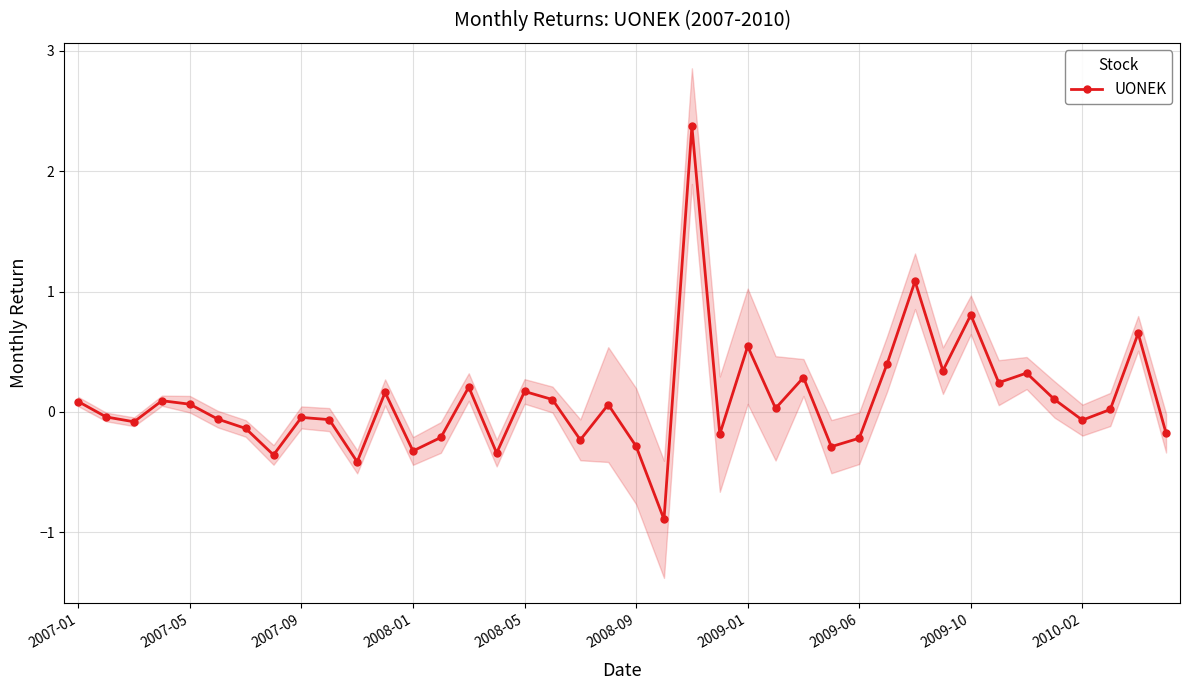

True or false: UONEK has more than 2 points higher than both neighbors.

True